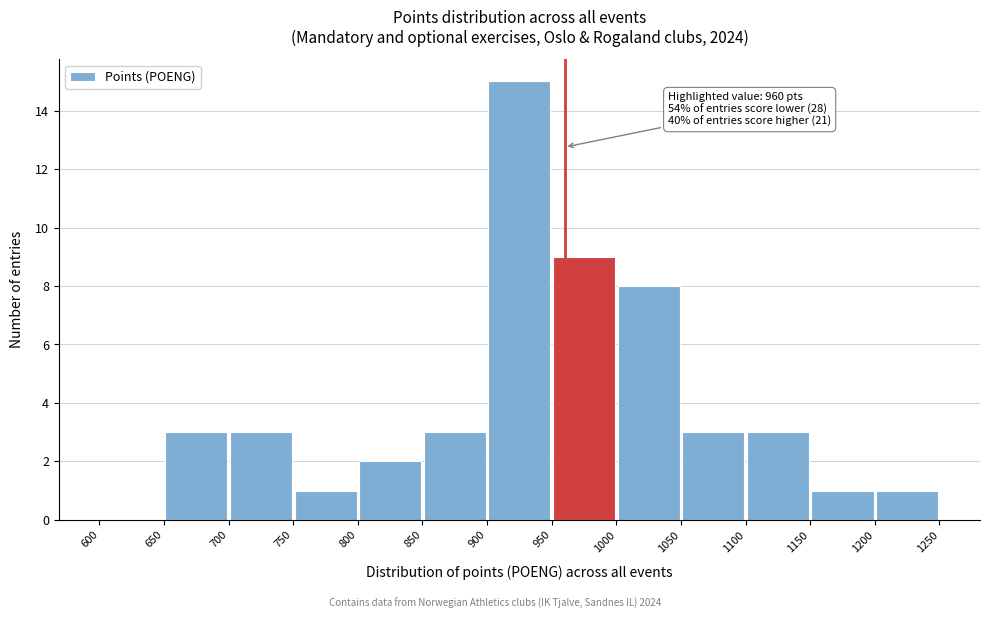

Which range on the x-axis has the tallest bar?

900 to 950